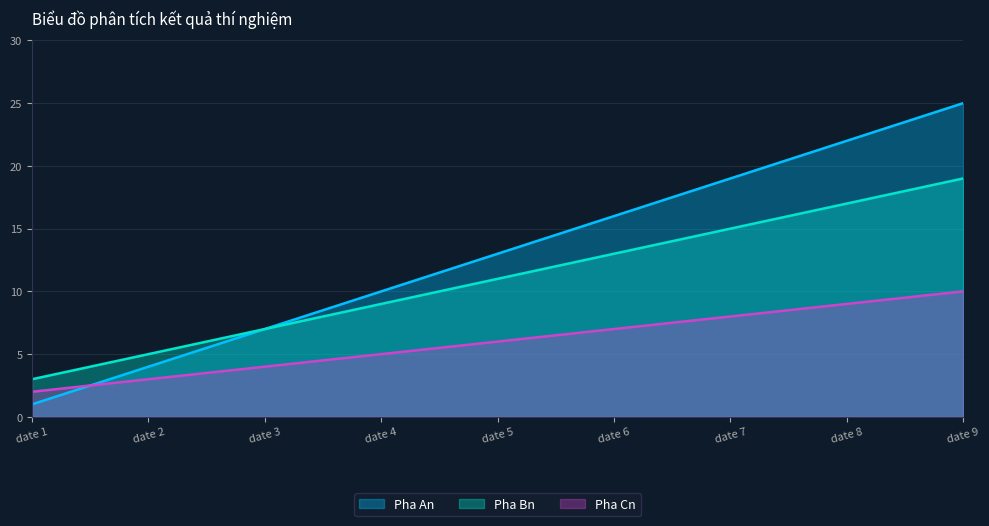

How many categories are shown in the chart?

9